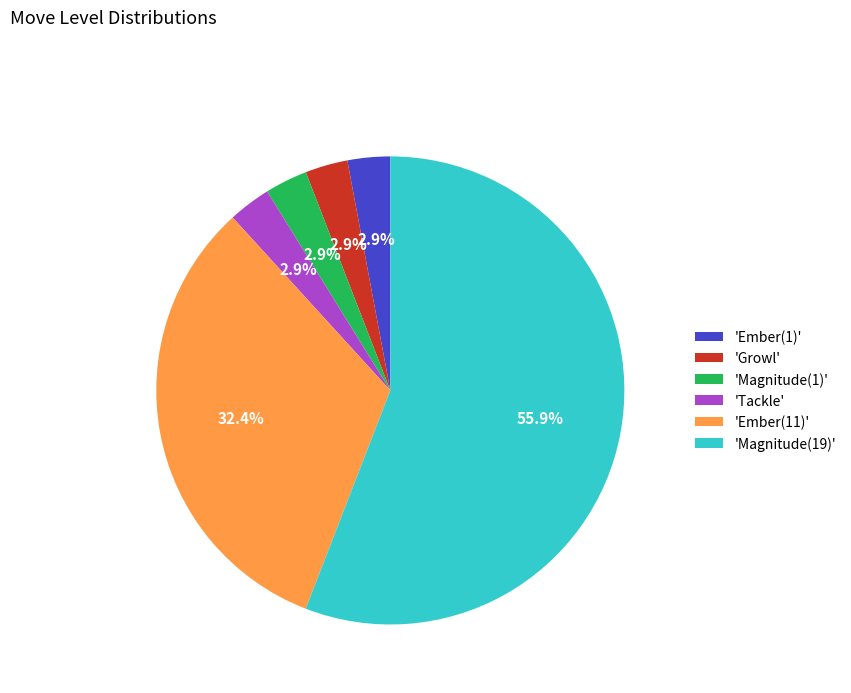

Is there any slice that represents more than half of the pie?

Yes